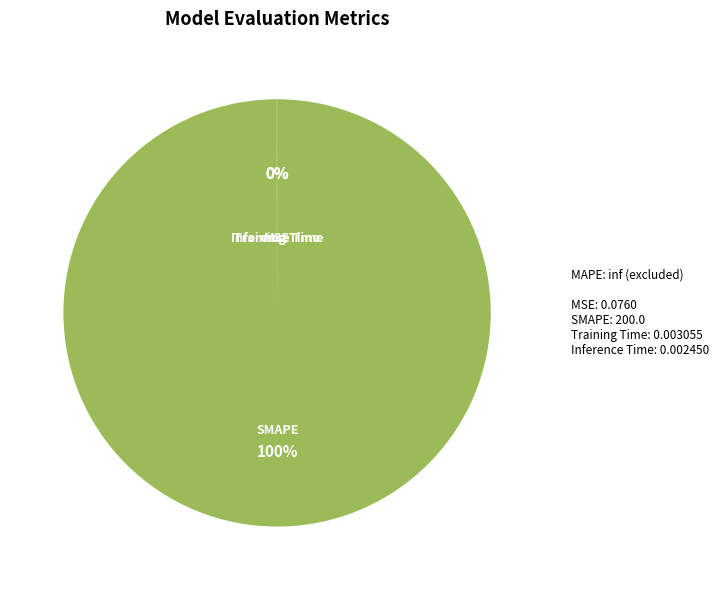

Which slice is the largest?

SMAPE